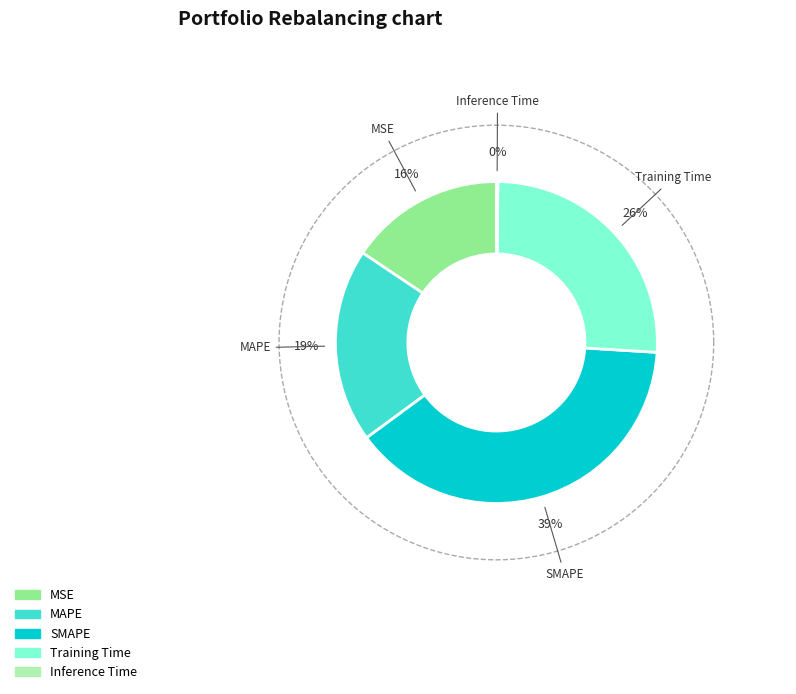

What is the smallest slice in the pie chart?

Inference Time